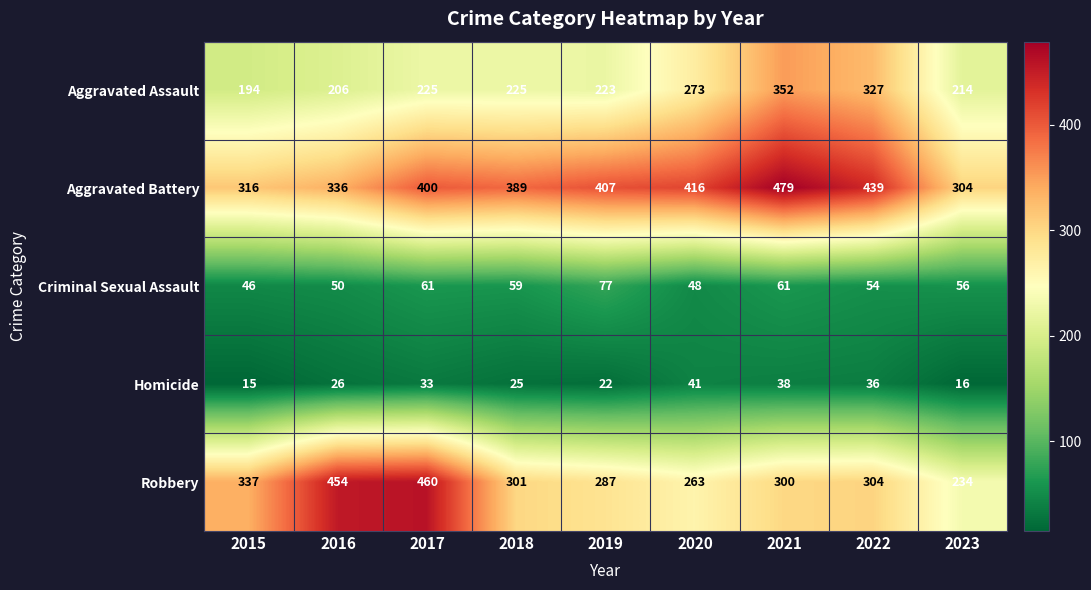

At which label is Aggravated Assault closest to 273?

2020